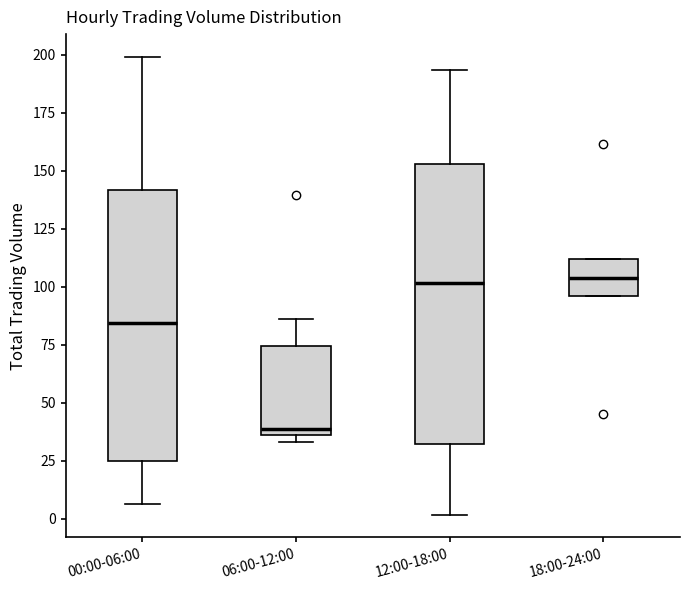

Reading left to right, transcribe this box plot: for each box, give where its median line is, the range the box spans, and where its two whiskers end, as read against the y-axis. The values are not printed on the chart, so give them approximately, as read against the axis.

00:00-06:00: median 85, box 25 to 140, whiskers 5 to 200
06:00-12:00: median 40, box 35 to 75, whiskers 35 (just below the box's lower edge) to 85
12:00-18:00: median 100, box 30 to 155, whiskers 0 to 195
18:00-24:00: median 105, box 95 to 110, whiskers 95 to 110